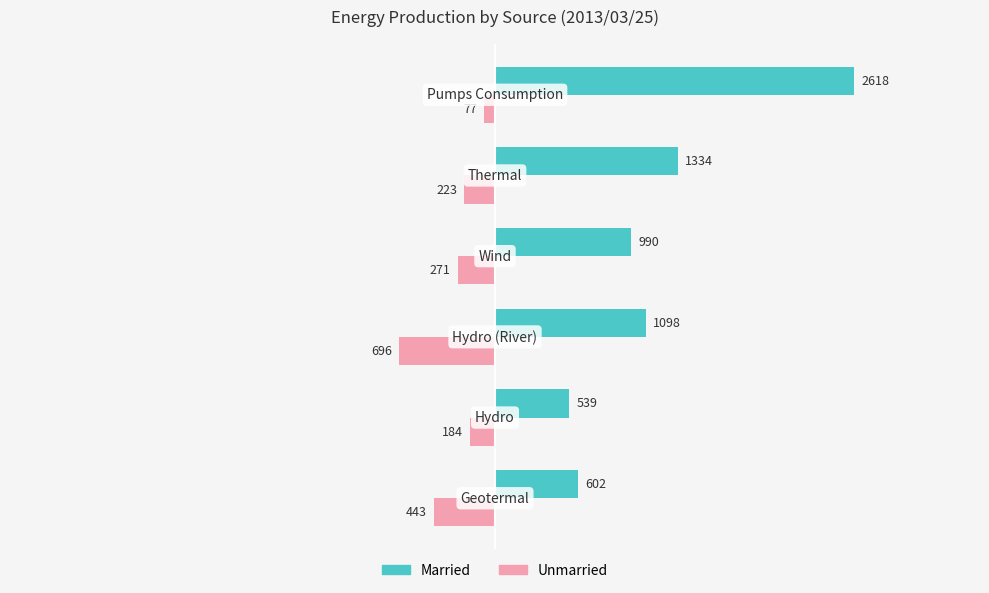

Rank the series by their average value, from highest to lowest.

Married, Unmarried